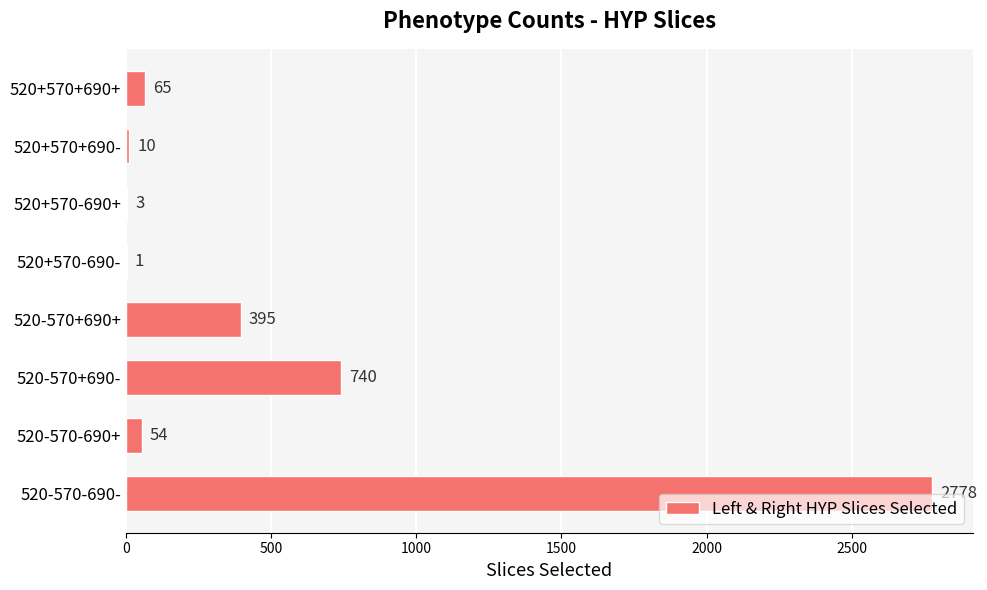

The chart shows a value of 54 at 520-570-690+. True or false?

True